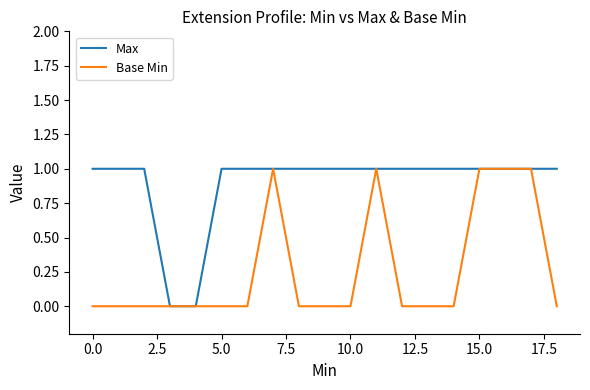

Reading left to right, transcribe all the data shown in this chart.

Max: 1	1	1	0	0	1	1	1	1	1	1	1	1	1	1	1	1	1	1
Base Min: 0	0	0	0	0	0	0	1	0	0	0	1	0	0	0	1	1	1	0